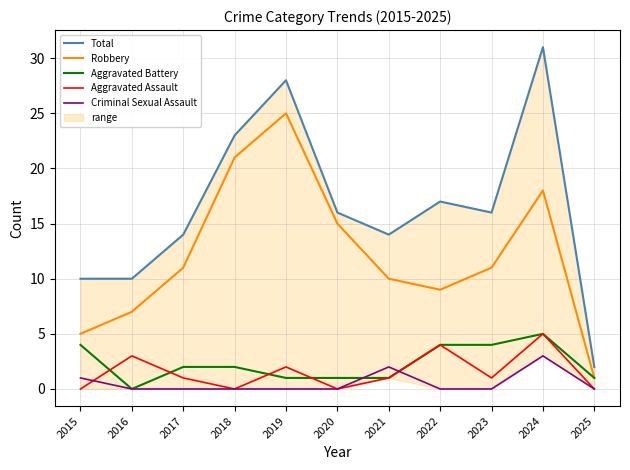

List the labels in order of Robbery value, smallest first.

2025, 2015, 2016, 2022, 2021, 2017, 2023, 2020, 2024, 2018, 2019